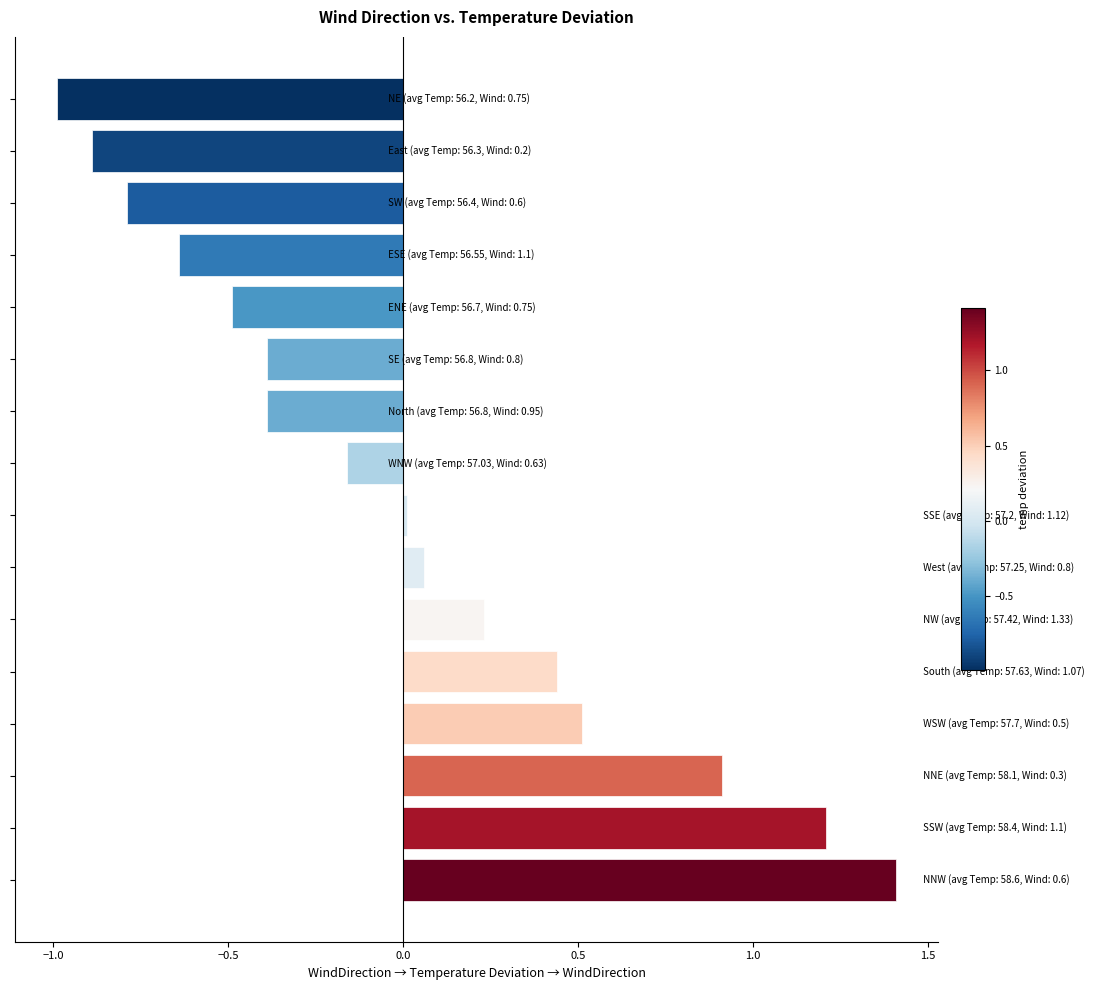

What is the minimum value shown in the chart?

-1.0